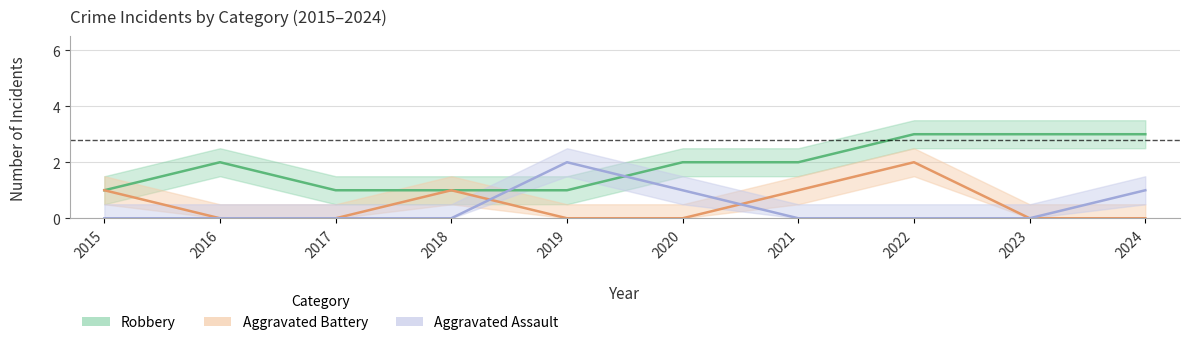

The value of Robbery at 2024 is 2. True or false?

False